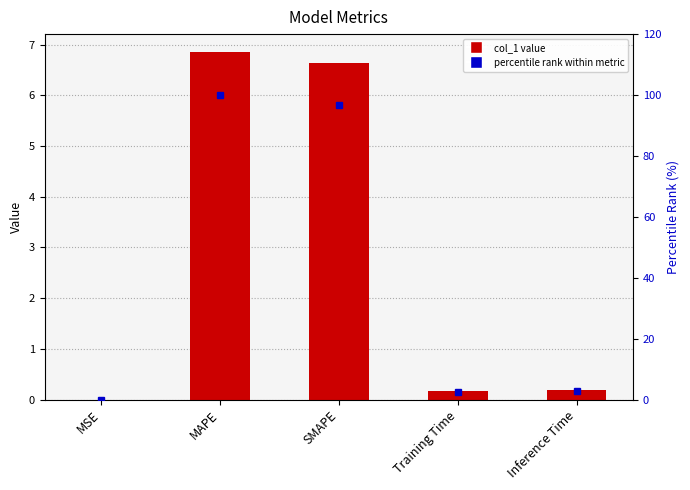

What is the value of the percentile rank bar at the 4th from the left?

2.6